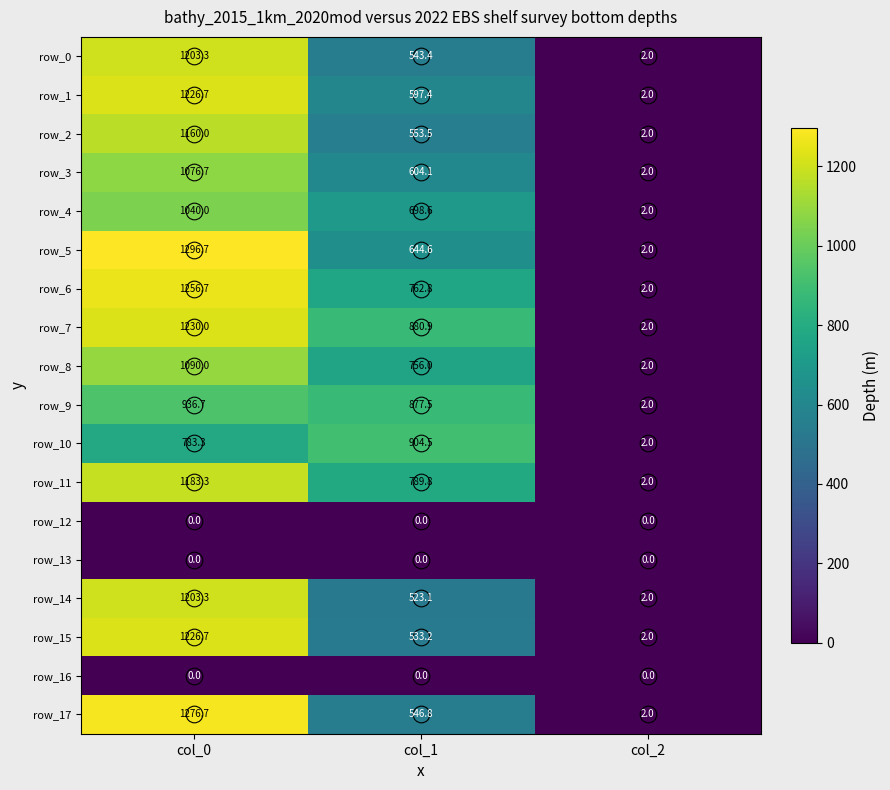

Reading right to left, list all the values displayed in this chart.

row_0: 2.0	543.4	1203.3
row_1: 2.0	597.4	1226.7
row_2: 2.0	553.5	1160.0
row_3: 2.0	604.1	1076.7
row_4: 2.0	698.6	1040.0
row_5: 2.0	644.6	1296.7
row_6: 2.0	762.8	1256.7
row_7: 2.0	880.9	1230.0
row_8: 2.0	756.0	1090.0
row_9: 2.0	877.5	936.7
row_10: 2.0	904.5	783.3
row_11: 2.0	789.8	1183.3
row_12: 0.0	0.0	0.0
row_13: 0.0	0.0	0.0
row_14: 2.0	523.1	1203.3
row_15: 2.0	533.2	1226.7
row_16: 0.0	0.0	0.0
row_17: 2.0	546.8	1276.7